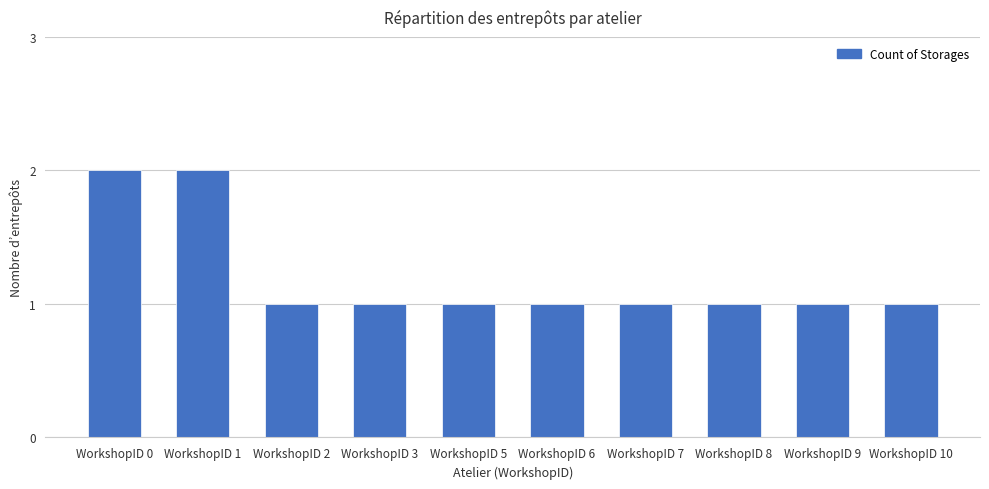

Reading right to left, extract all data points from this chart.

WorkshopID 10=1	WorkshopID 9=1	WorkshopID 8=1	WorkshopID 7=1	WorkshopID 6=1	WorkshopID 5=1	WorkshopID 3=1	WorkshopID 2=1	WorkshopID 1=2	WorkshopID 0=2